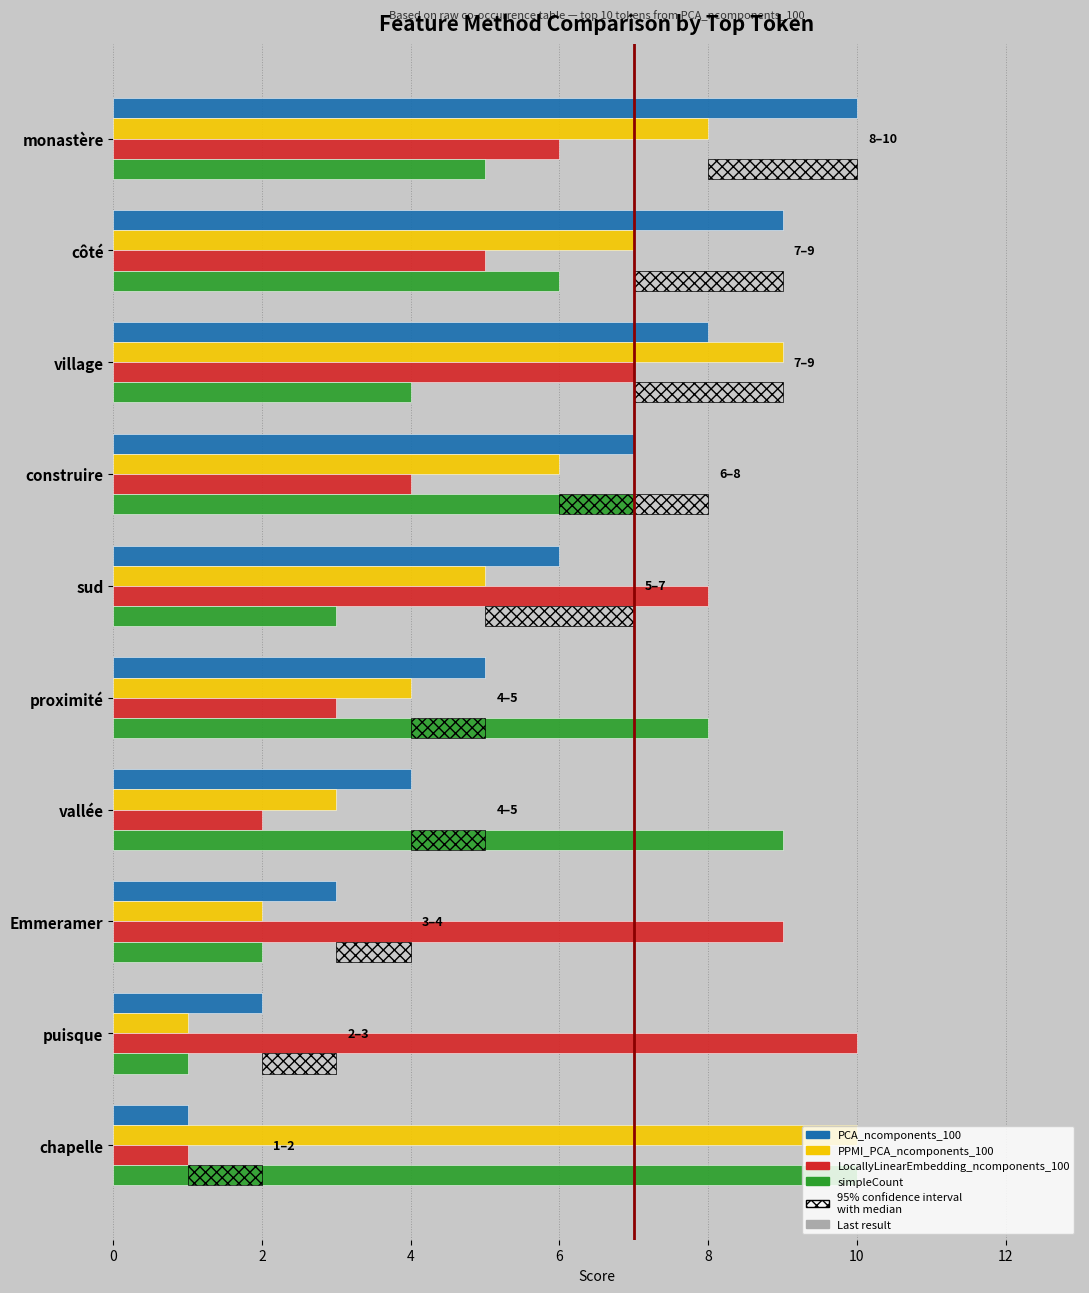

The value of PCA_ncomponents_100 at puisque is 3. True or false?

False